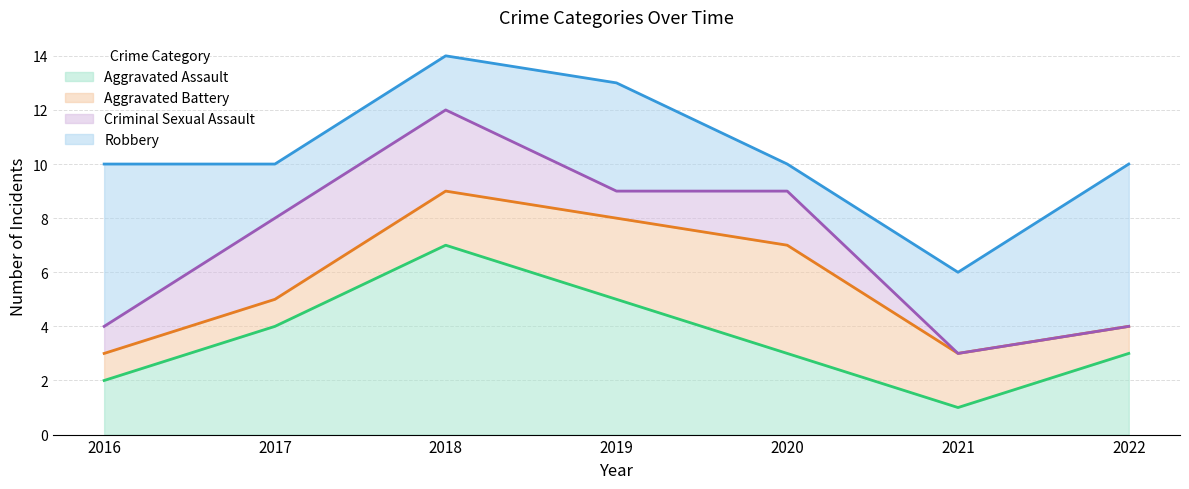

How many interior local valleys does the Criminal Sexual Assault series have?

1